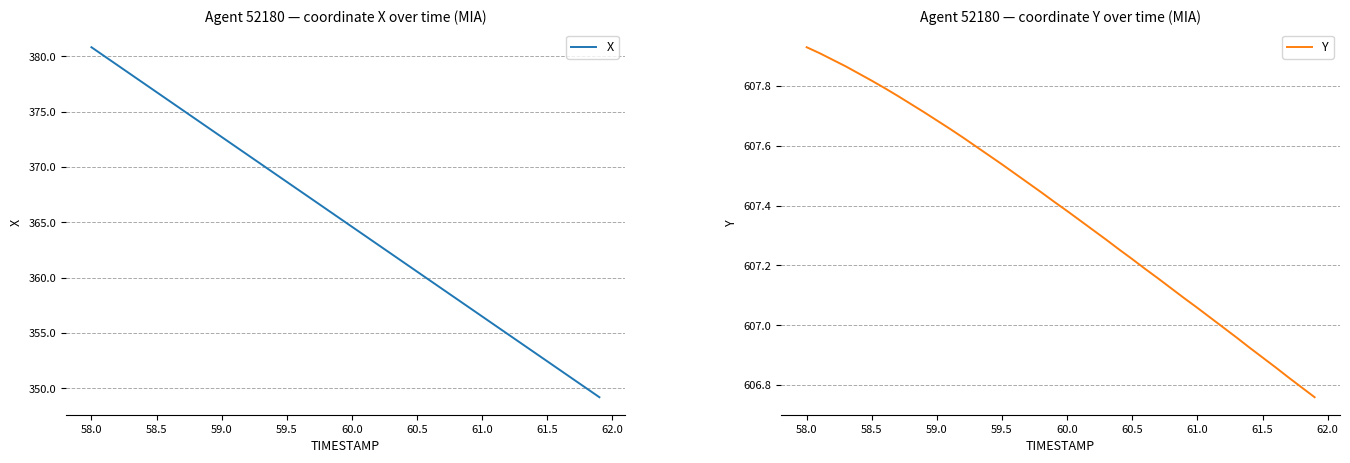

What is the maximum value for X?

380.8